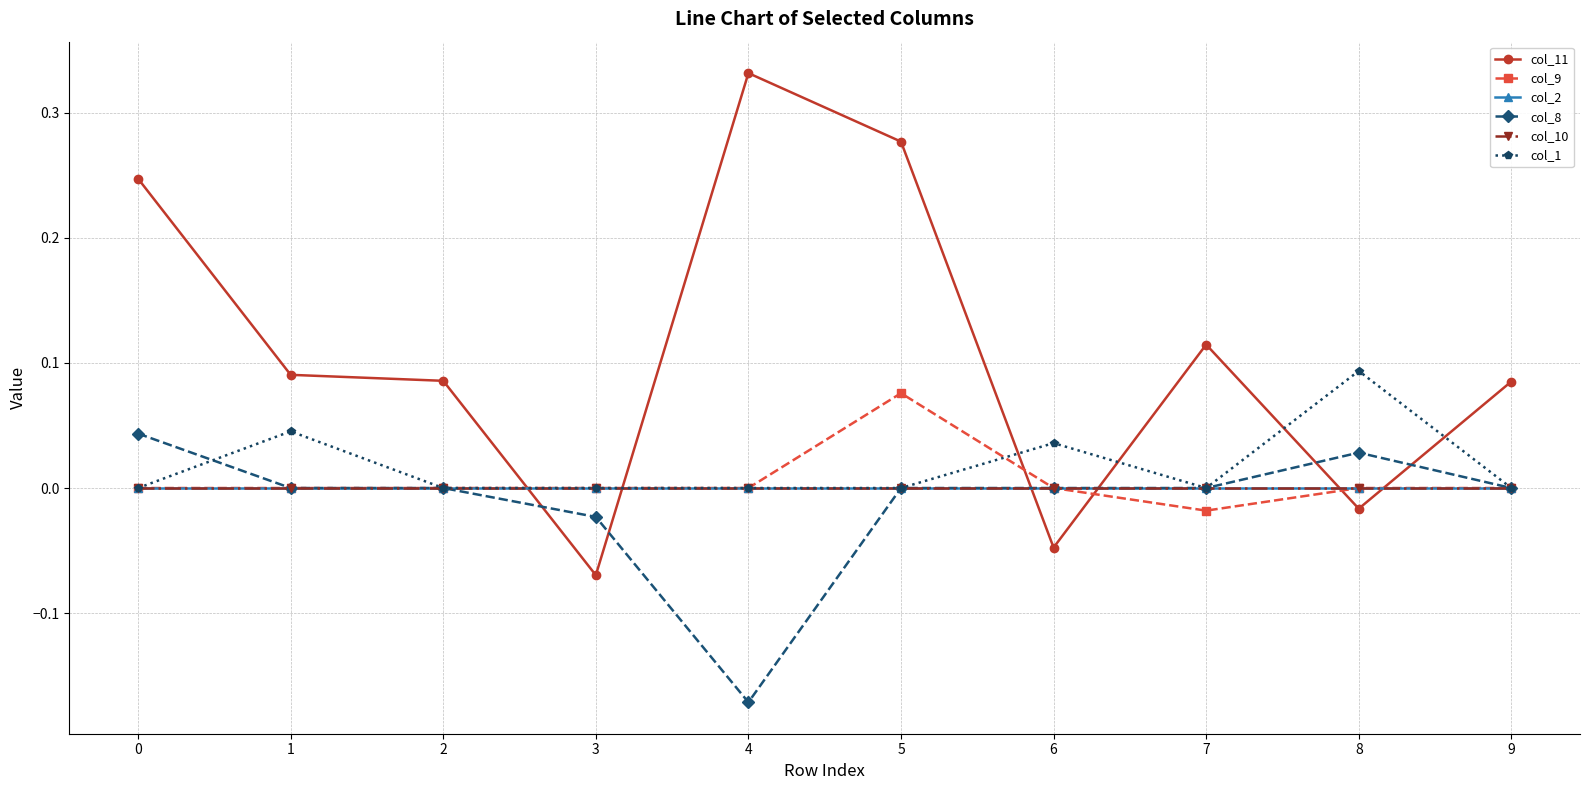

Does the chart have visible grid lines?

Yes